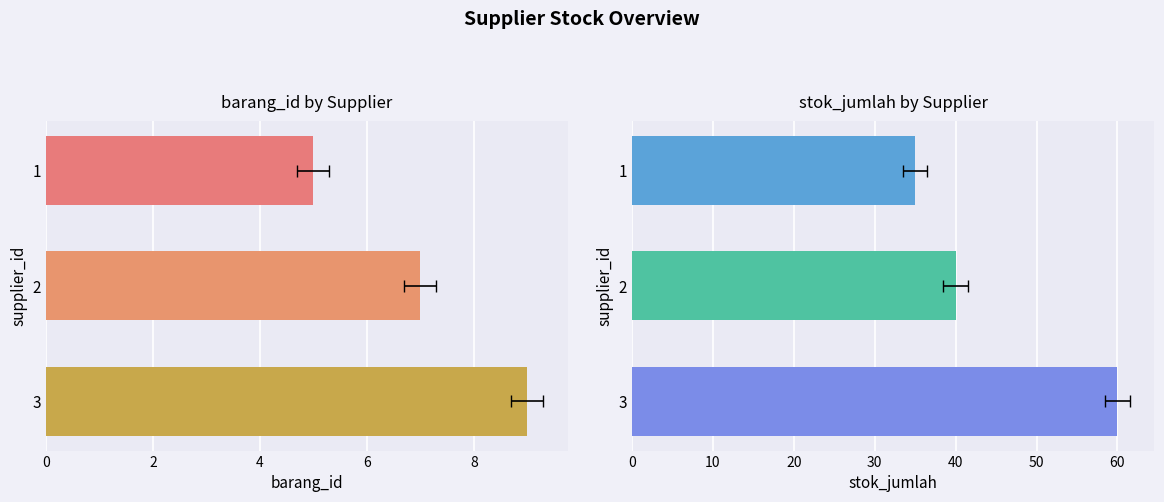

The stok_jumlah series shows 55 at 2. True or false?

False